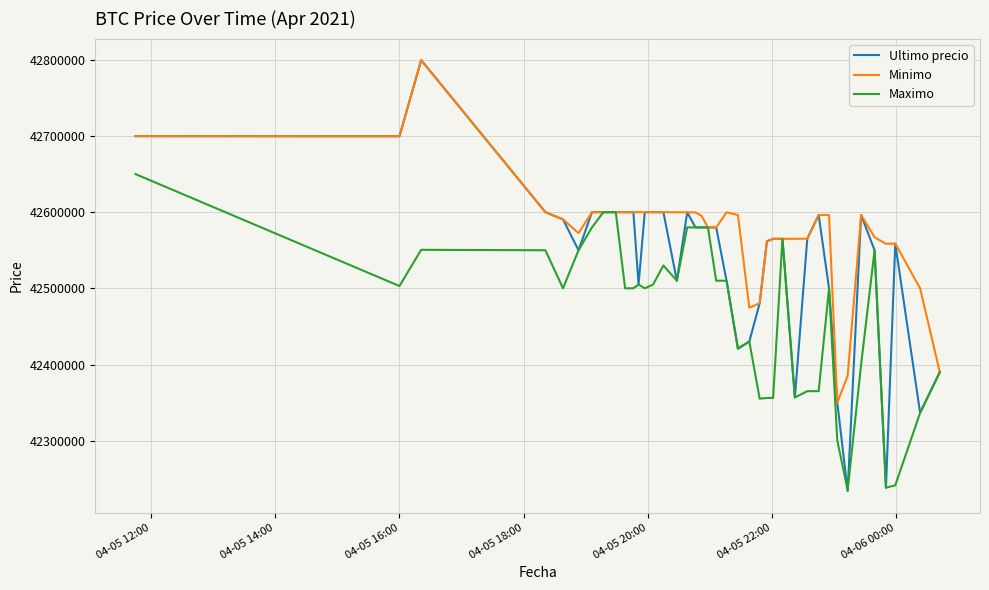

At how many categories does at least one series exceed 42324983?

40